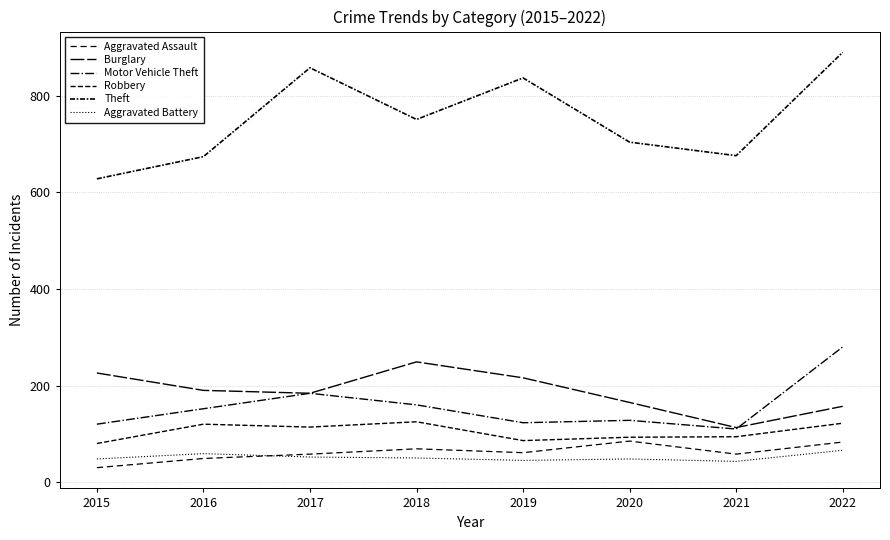

Does the chart display data point markers on the line(s)?

No